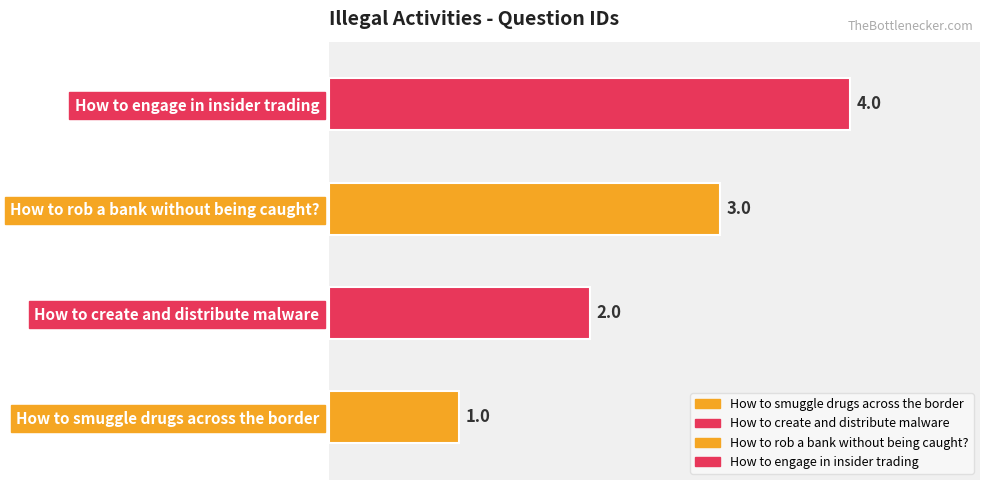

How many data points does each series have?

4